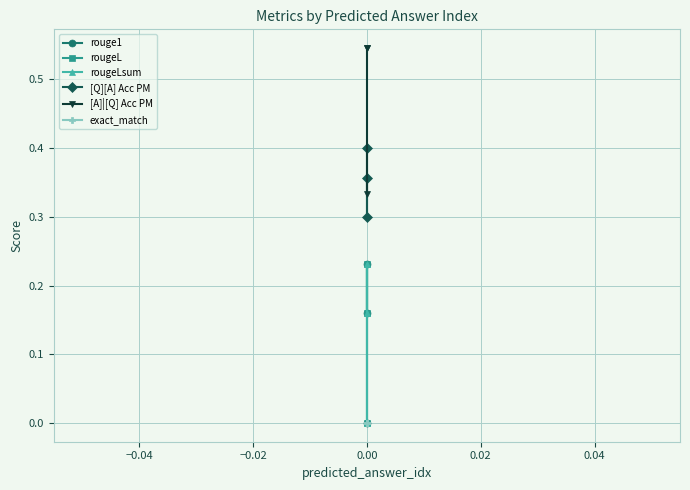

Is the value of rouge1 at −0.06 greater than the value of rougeL at −0.04?

No